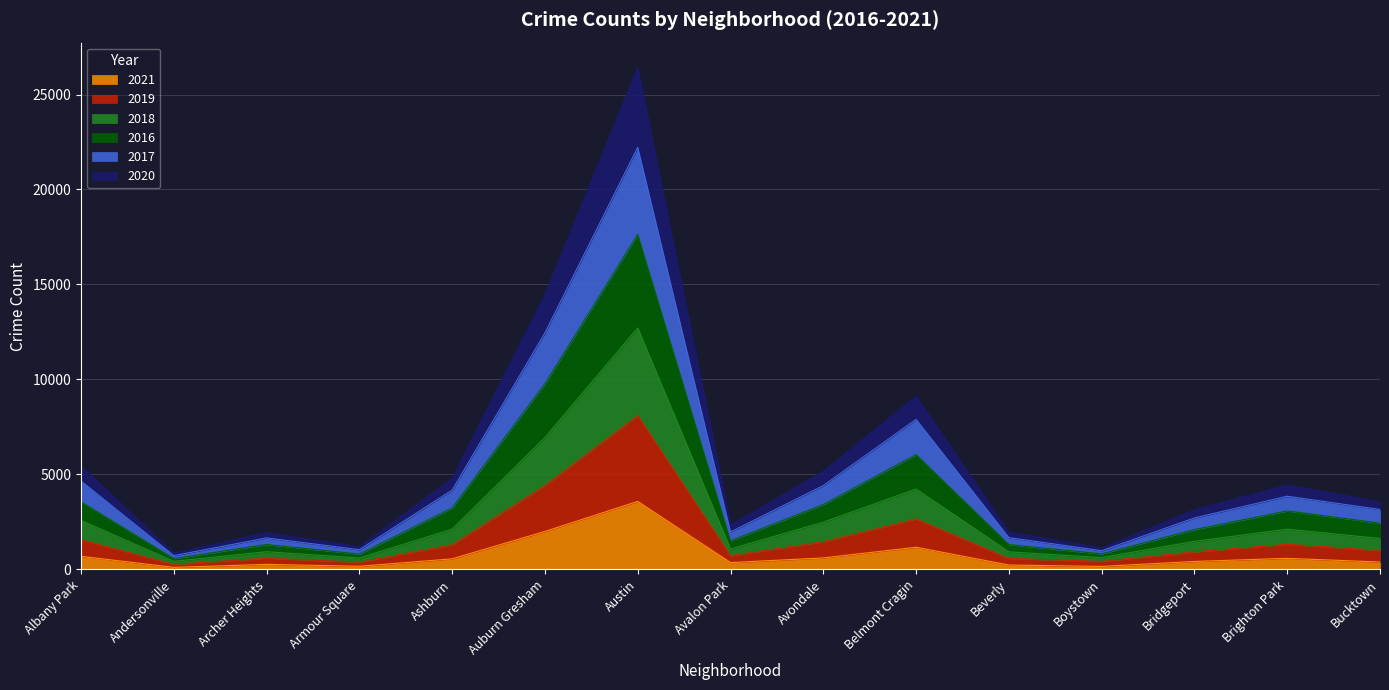

Is the value of 2019 at Bridgeport greater than the value of 2020 at Brighton Park?

Yes